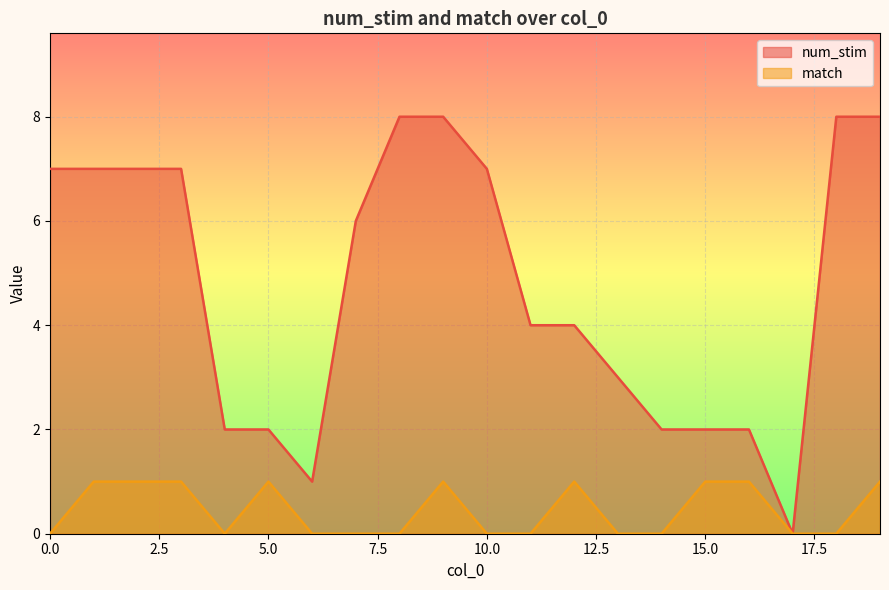

Which series has the widest spread of values?

num_stim